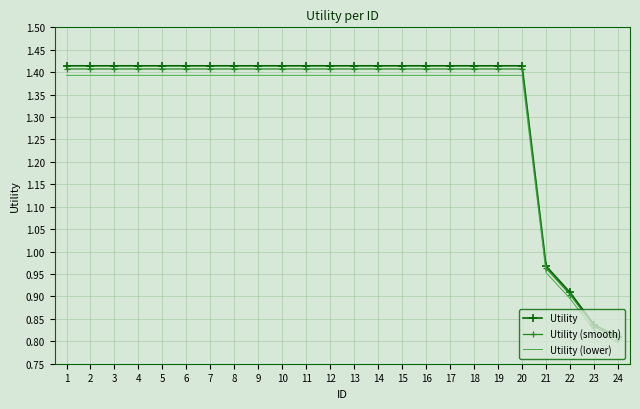

True or false: Utility (smooth) and Utility (lower) cross at least once.

False